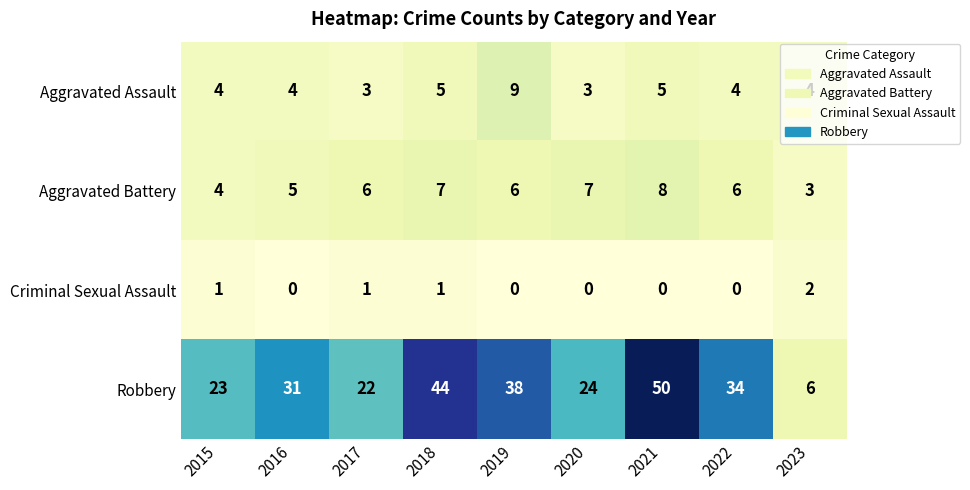

At 2017, list the series in order from smallest to largest.

Criminal Sexual Assault, Aggravated Assault, Aggravated Battery, Robbery